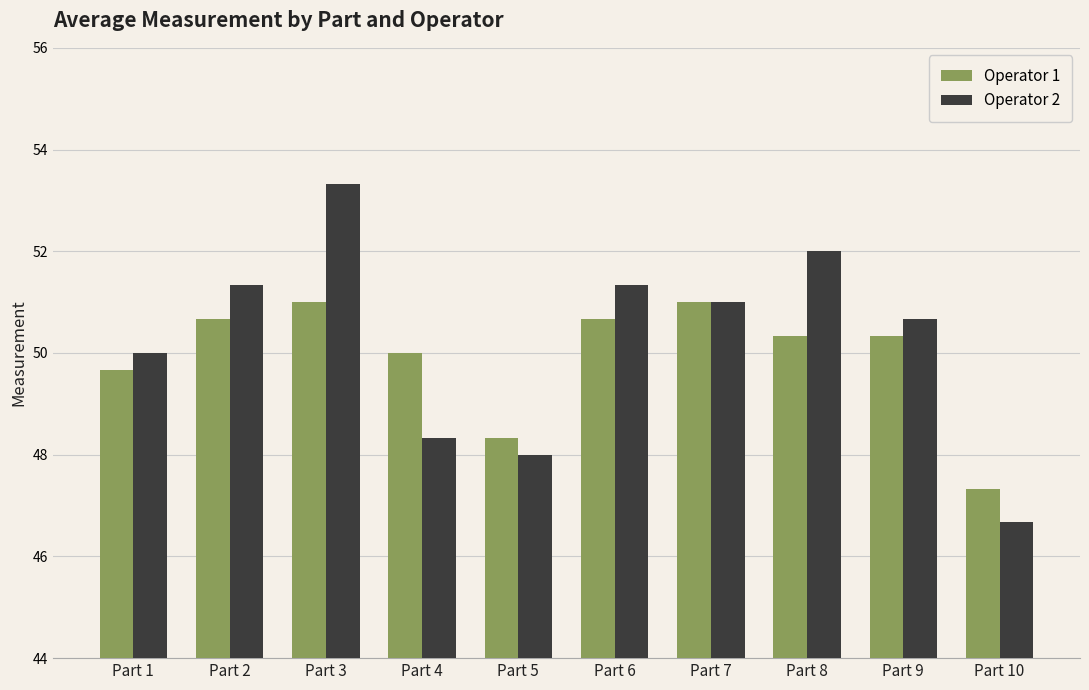

At which label does Operator 2 first exceed 51?

Part 2